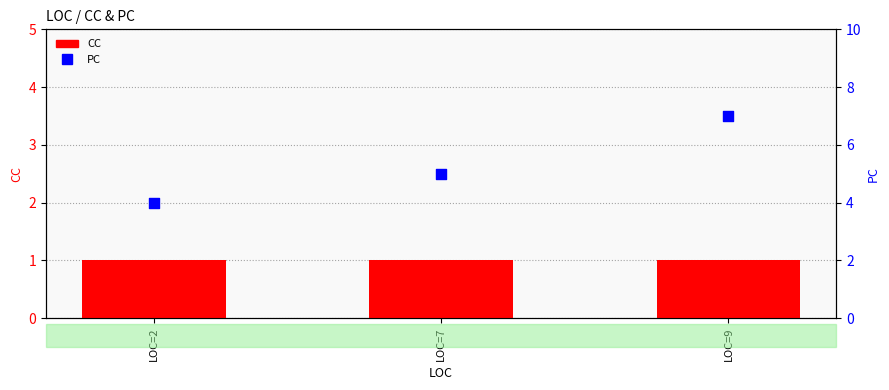

Is the value of PC at LOC=7 greater than the value of CC at LOC=2?

Yes